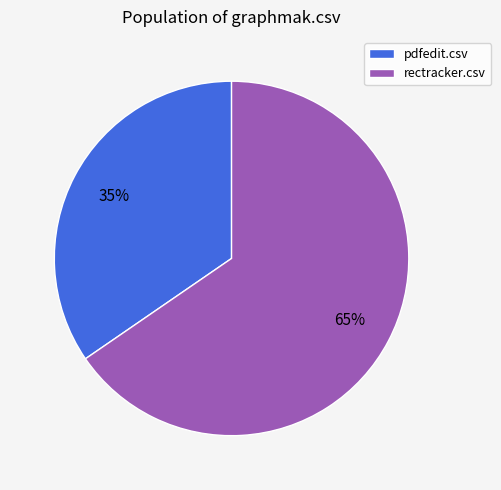

How many segments does this pie chart have?

2